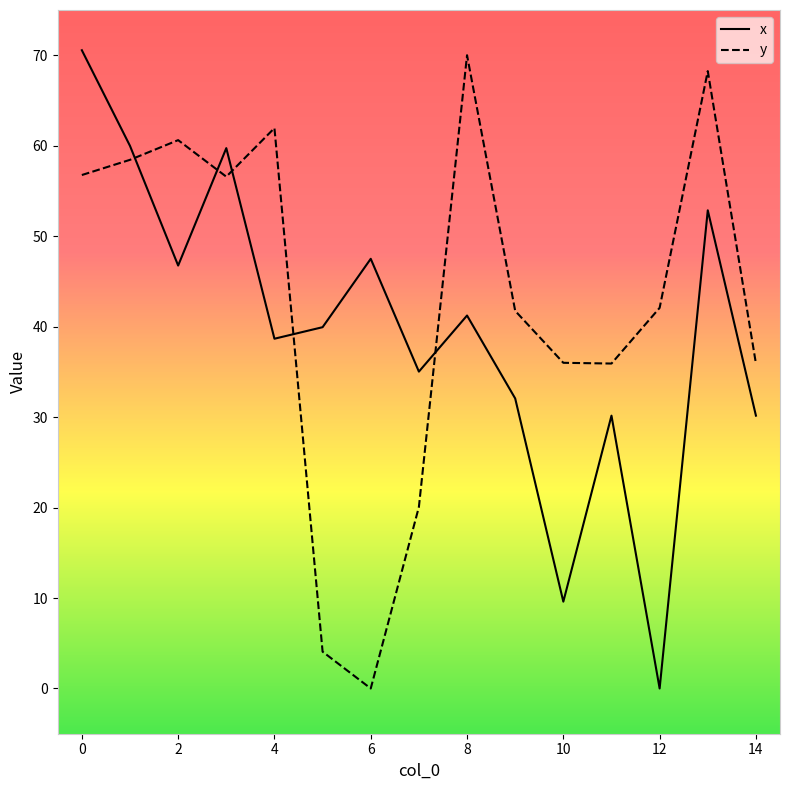

How many distinct data groups are displayed?

2